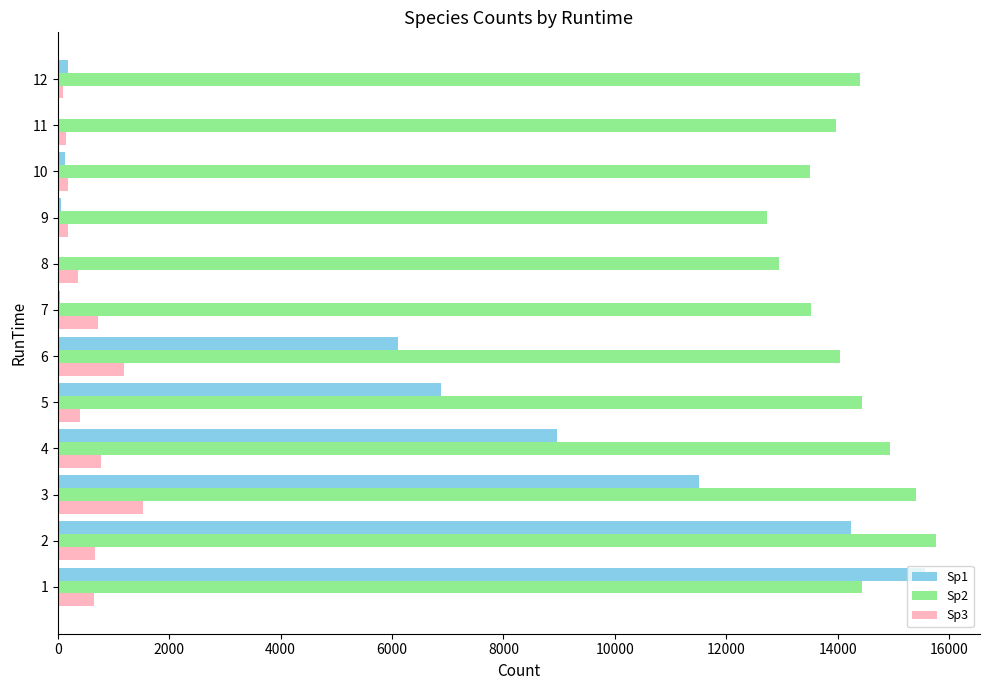

Is the value of Sp1 at 6 greater than the value of Sp3 at 3?

Yes